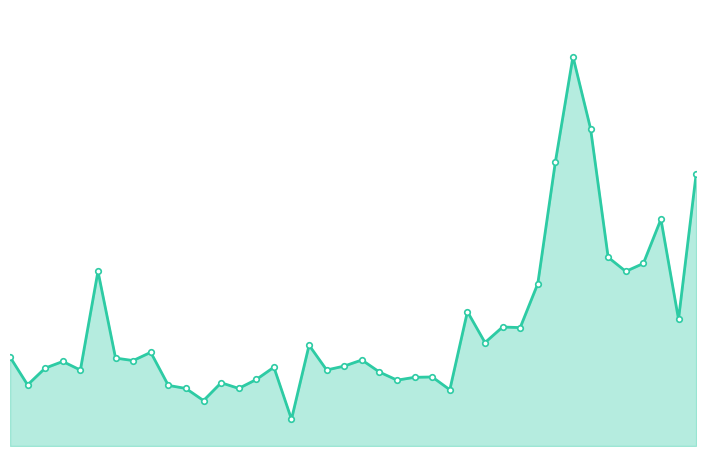

List the labels in order of value, smallest first.

16, 11, 25, 10, 13, 9, 1, 12, 22, 14, 23, 24, 21, 4, 18, 2, 15, 19, 3, 7, 20, 6, 0, 8, 17, 27, 29, 28, 38, 26, 30, 35, 5, 36, 34, 37, 39, 31, 33, 32